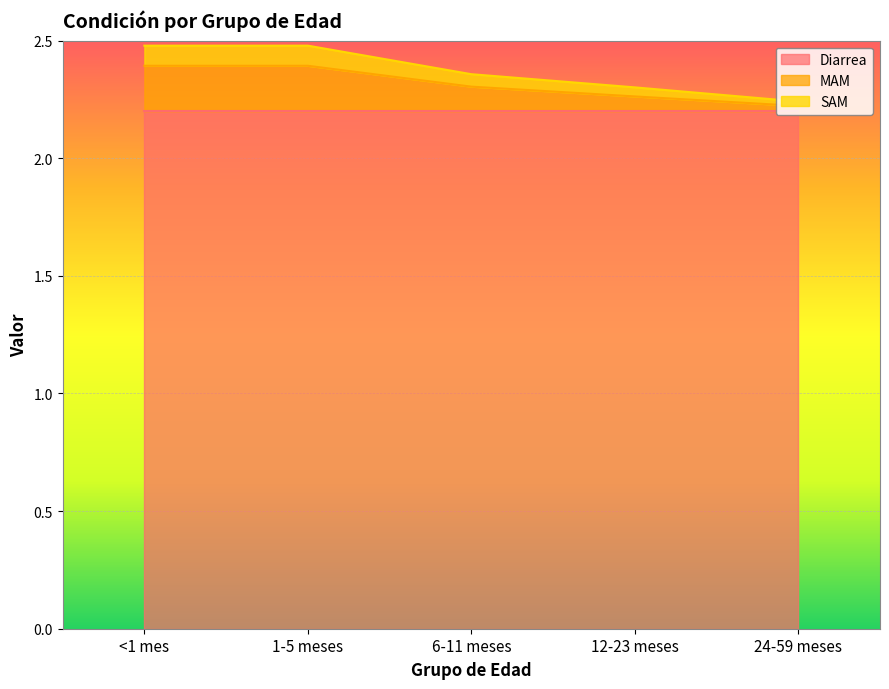

Does the chart display data point markers on the line(s)?

No